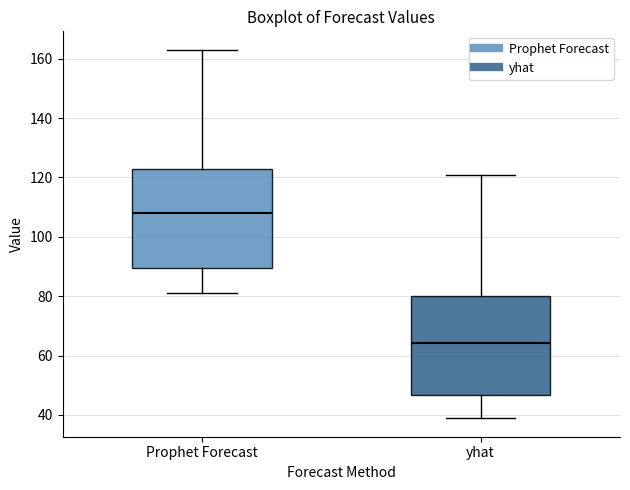

Which box's median line is the highest?

Prophet Forecast